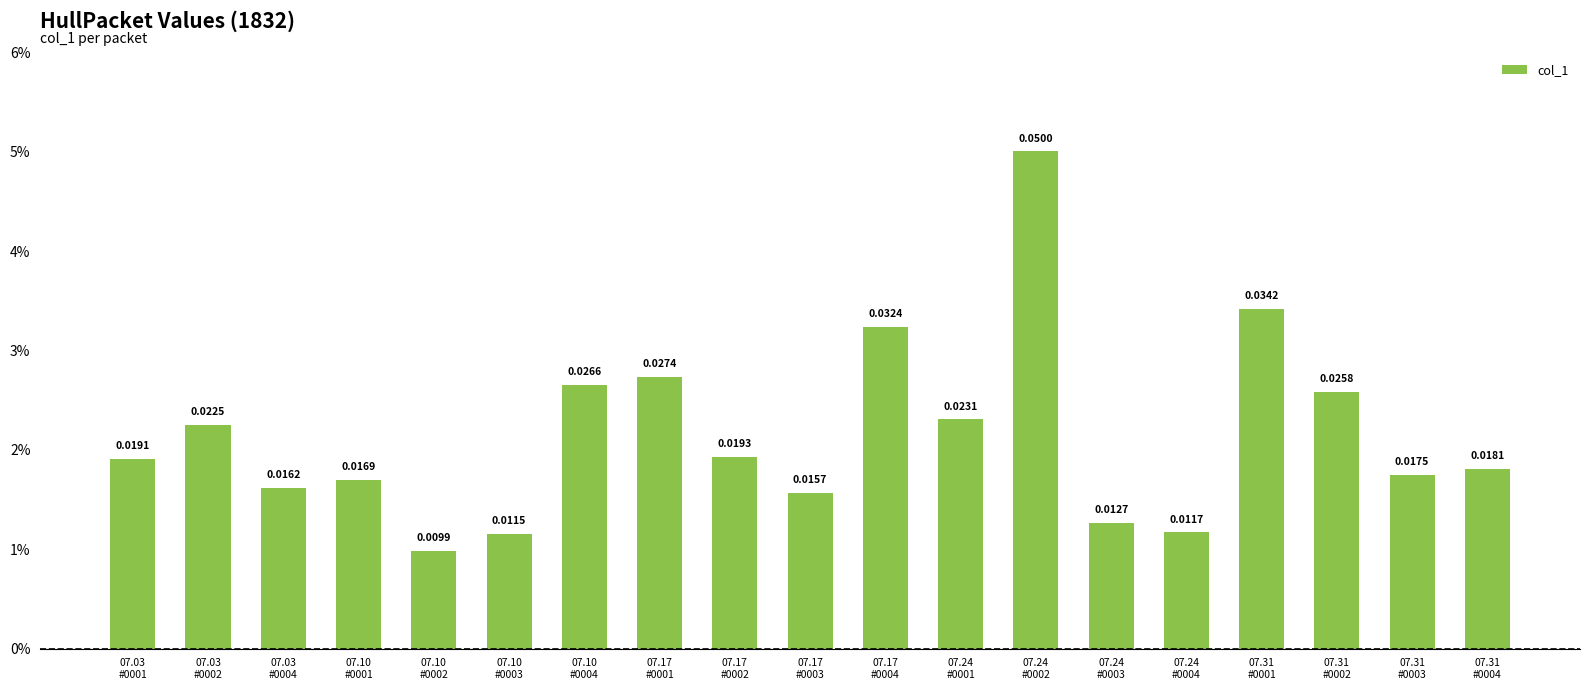

What is the label of the 6th bar from the left?

07.10
#0003